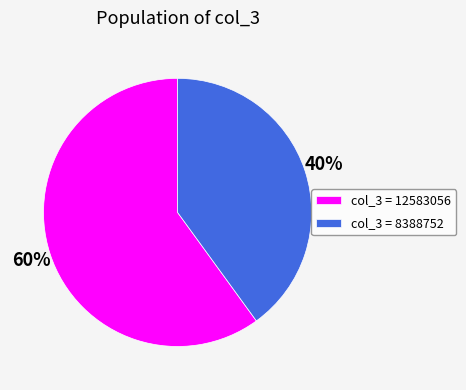

Is there a majority slice in this chart?

Yes